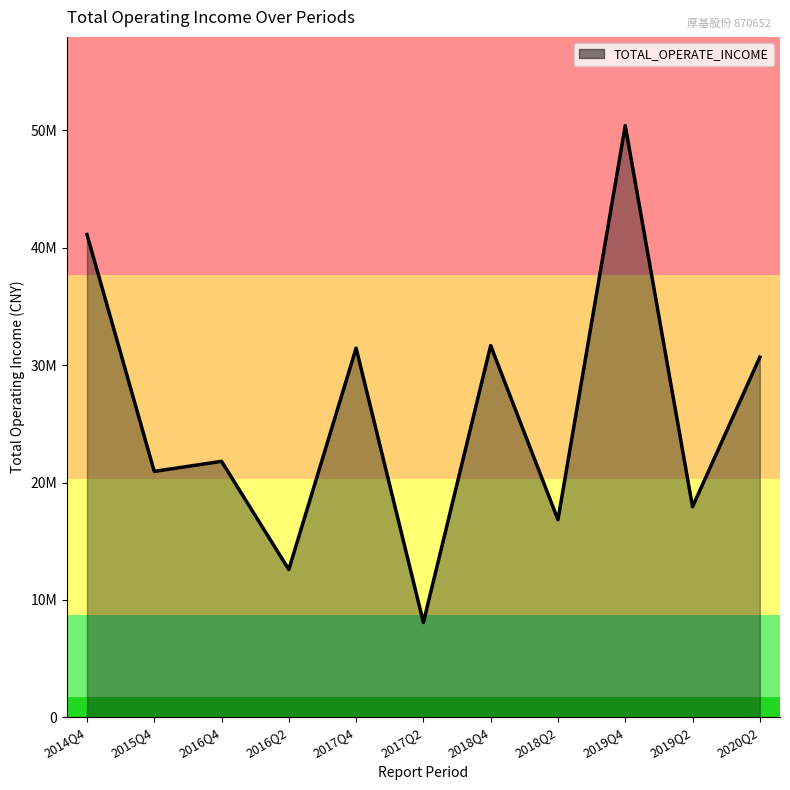

What is the average value?

25778002.3